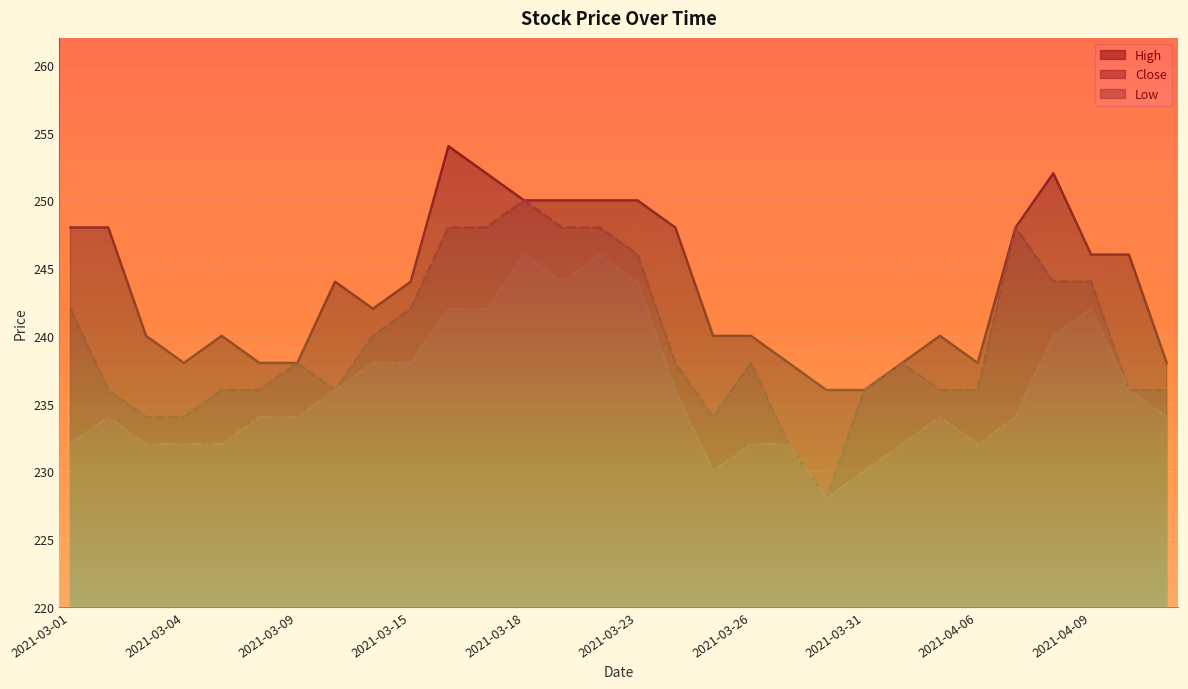

What position from the right is 2021-03-31?

9